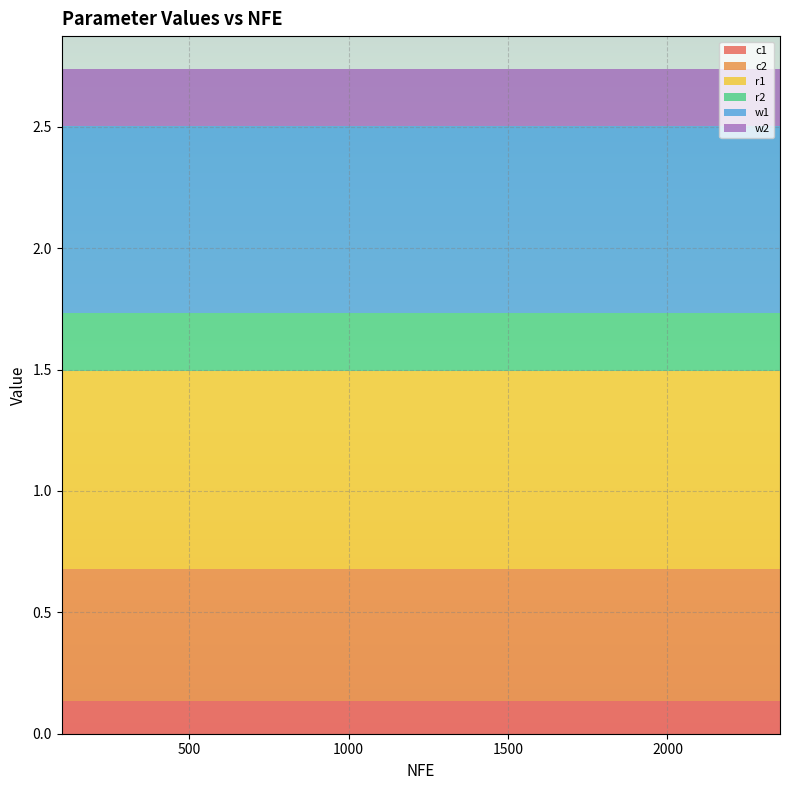

Reading left to right, transcribe all the data shown in this chart.

c1: 100=0.1	1081=0.1	1180=0.1	1280=0.1	1379=0.1	1473=0.1	1571=0.1	1671=0.1	1765=0.1	1863=0.1	1960=0.1	2059=0.1	2158=0.1	2254=0.1	2353=0.1
c2: 100=0.5	1081=0.5	1180=0.5	1280=0.5	1379=0.5	1473=0.5	1571=0.5	1671=0.5	1765=0.5	1863=0.5	1960=0.5	2059=0.5	2158=0.5	2254=0.5	2353=0.5
r1: 100=0.8	1081=0.8	1180=0.8	1280=0.8	1379=0.8	1473=0.8	1571=0.8	1671=0.8	1765=0.8	1863=0.8	1960=0.8	2059=0.8	2158=0.8	2254=0.8	2353=0.8
r2: 100=0.2	1081=0.2	1180=0.2	1280=0.2	1379=0.2	1473=0.2	1571=0.2	1671=0.2	1765=0.2	1863=0.2	1960=0.2	2059=0.2	2158=0.2	2254=0.2	2353=0.2
w1: 100=0.8	1081=0.8	1180=0.8	1280=0.8	1379=0.8	1473=0.8	1571=0.8	1671=0.8	1765=0.8	1863=0.8	1960=0.8	2059=0.8	2158=0.8	2254=0.8	2353=0.8
w2: 100=0.2	1081=0.2	1180=0.2	1280=0.2	1379=0.2	1473=0.2	1571=0.2	1671=0.2	1765=0.2	1863=0.2	1960=0.2	2059=0.2	2158=0.2	2254=0.2	2353=0.2